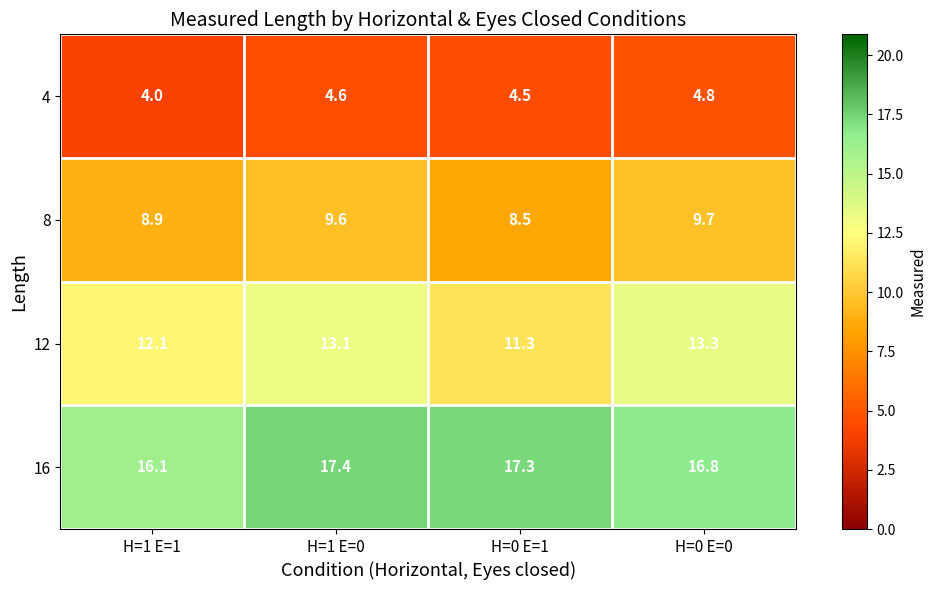

Which series has the widest spread of values?

12